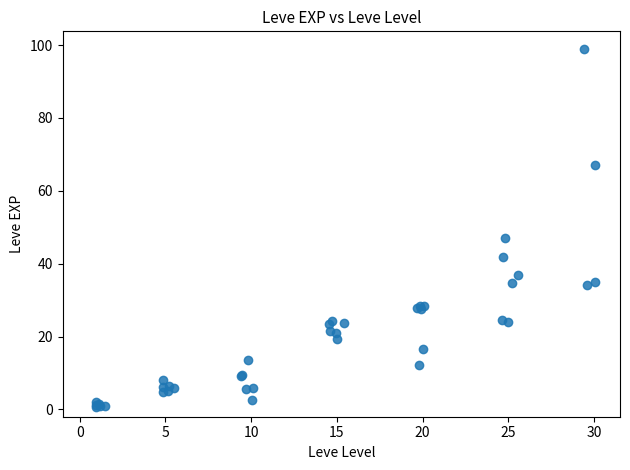

What Y value in the scatter plot is closest to 49?

47.2